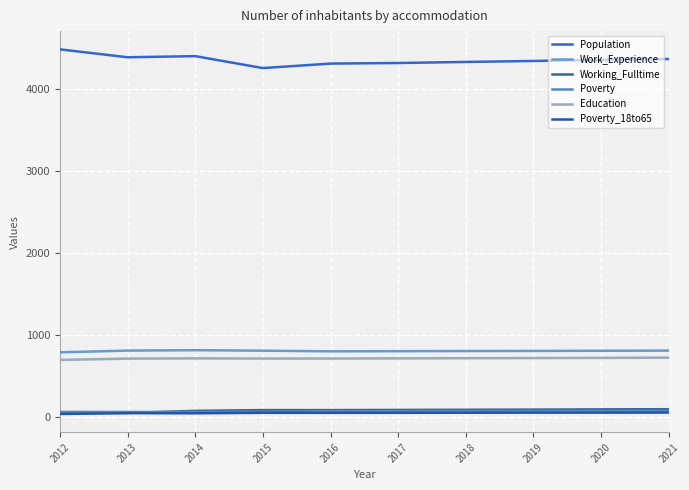

Is it true that Poverty_18to65 equals 43 at 2014?

True